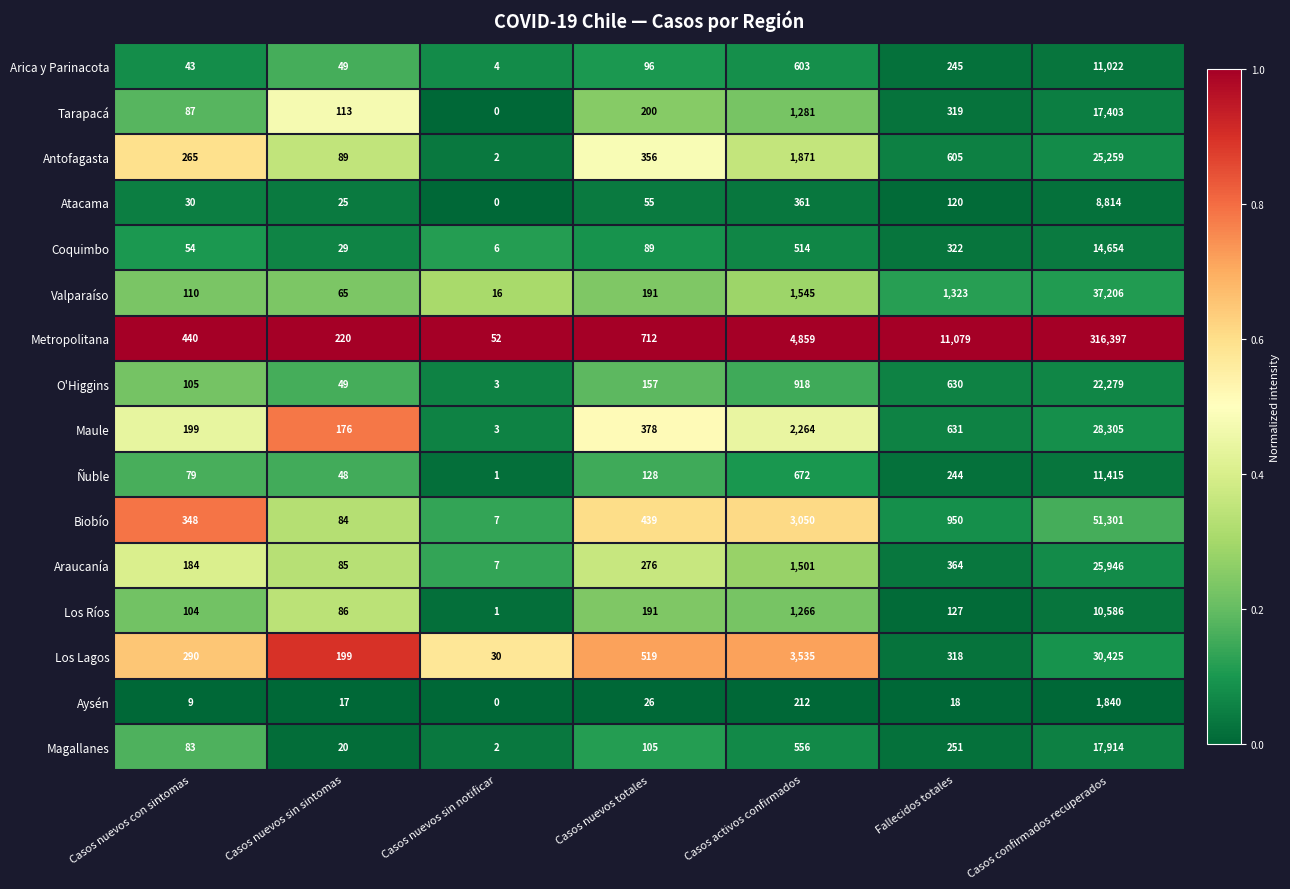

At which category does the chart reach its minimum across all series?

Casos nuevos sin notificar